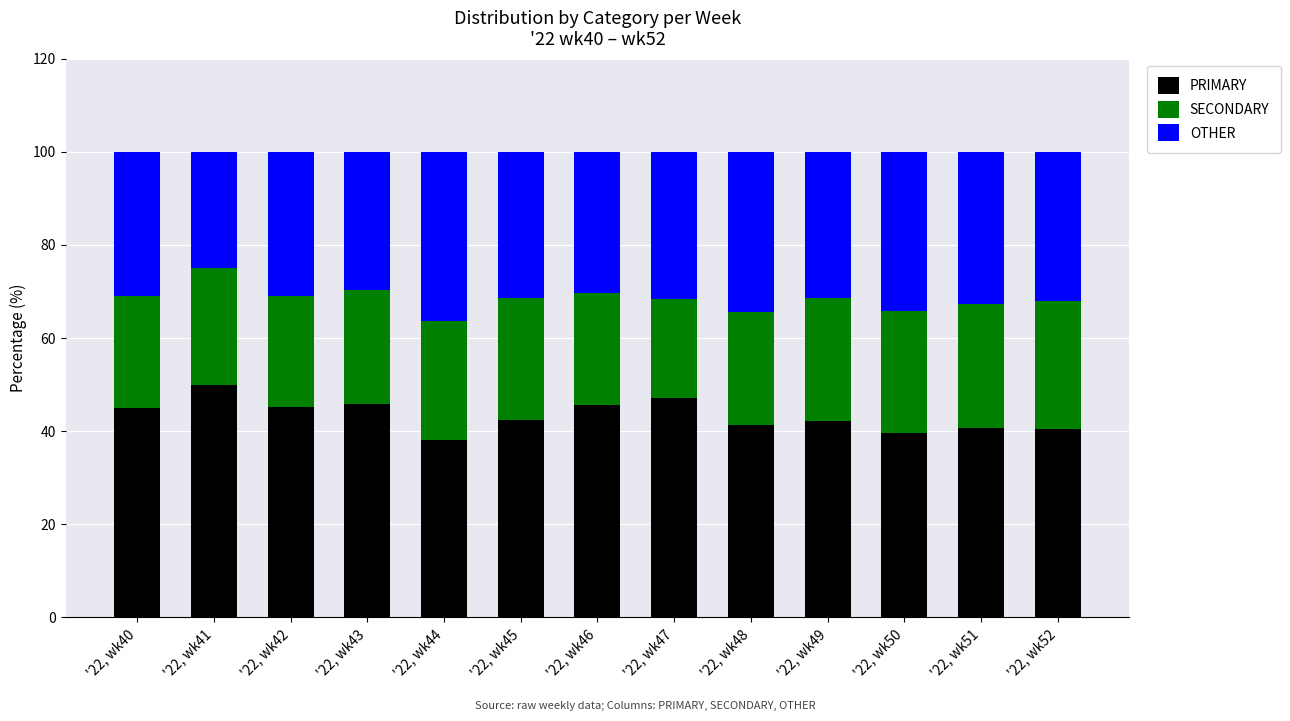

What is the total value across all series at '22, wk42?

100.0